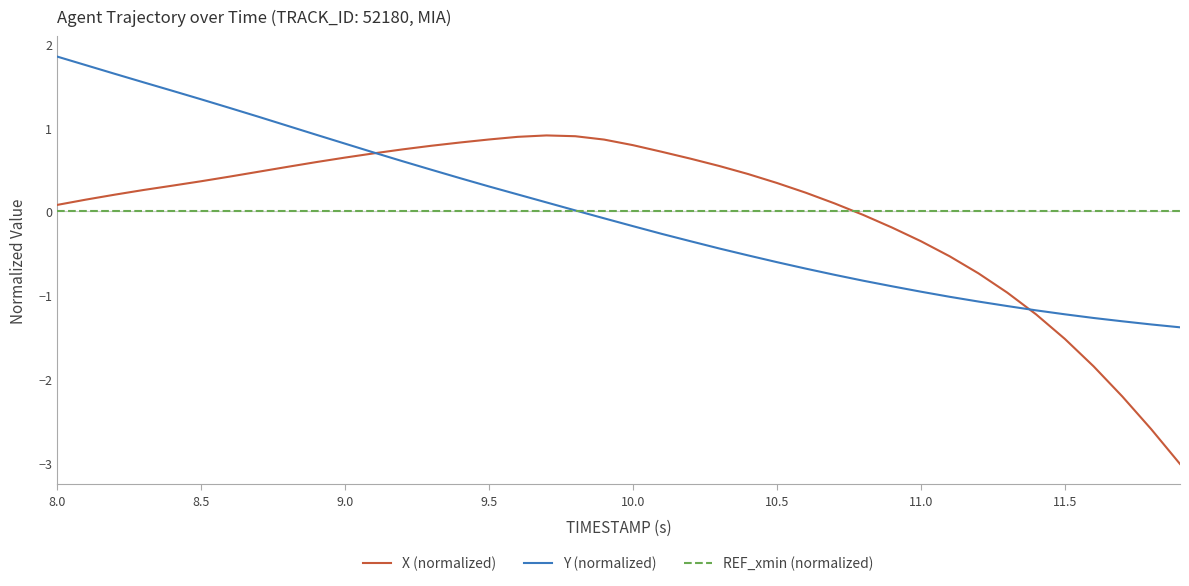

How many categories are shown in the chart?

40